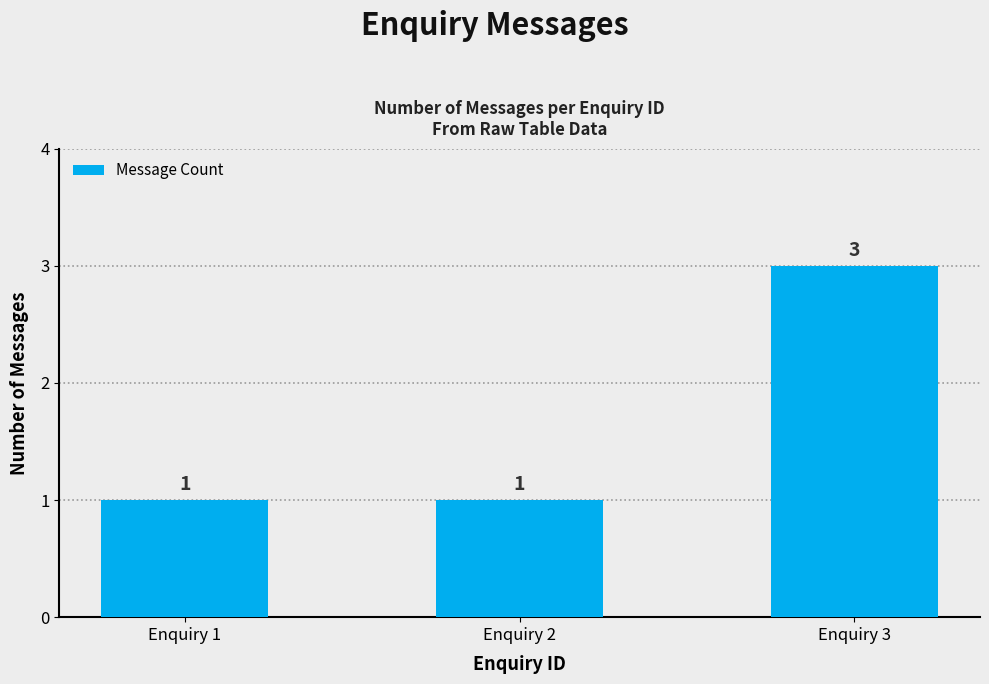

Are the bars horizontal?

No